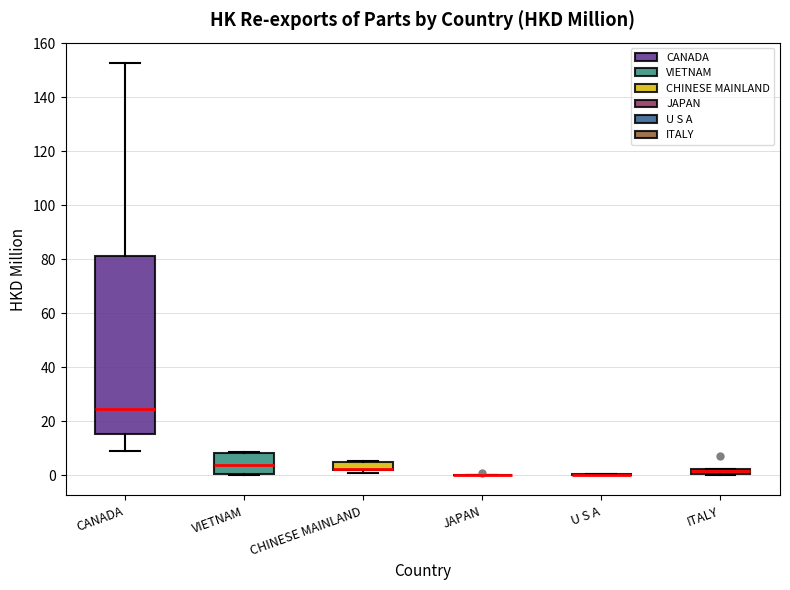

Comparing the boxes themselves (not the whiskers), which one is the tallest?

CANADA